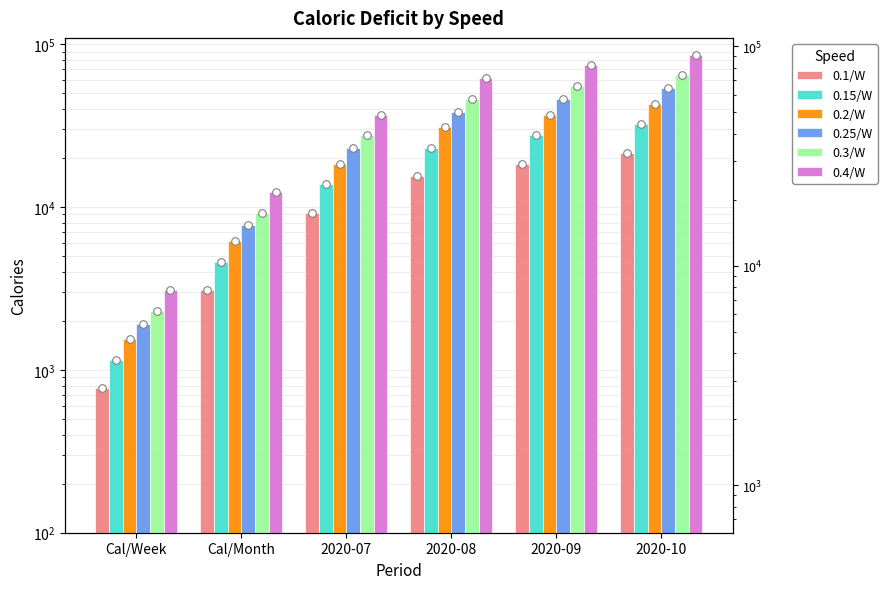

At which category is the sum across all series the highest?

2020-10